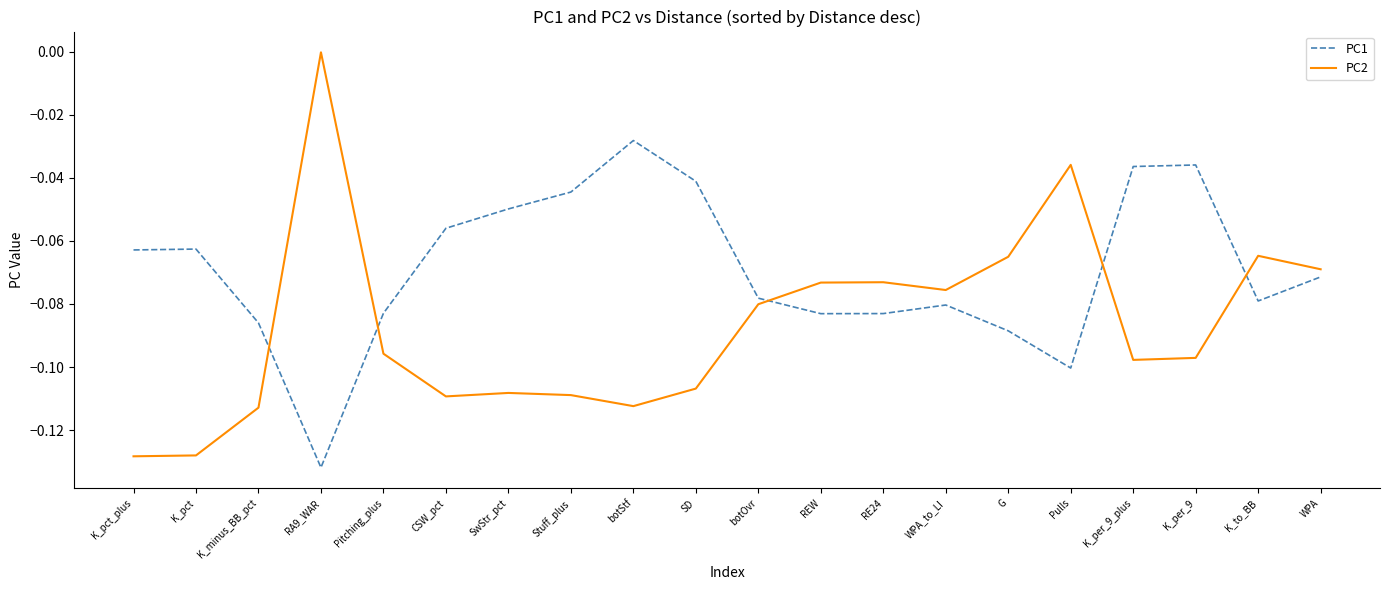

Is the value of PC1 at Pulls greater than the value of PC2 at K_per_9?

No